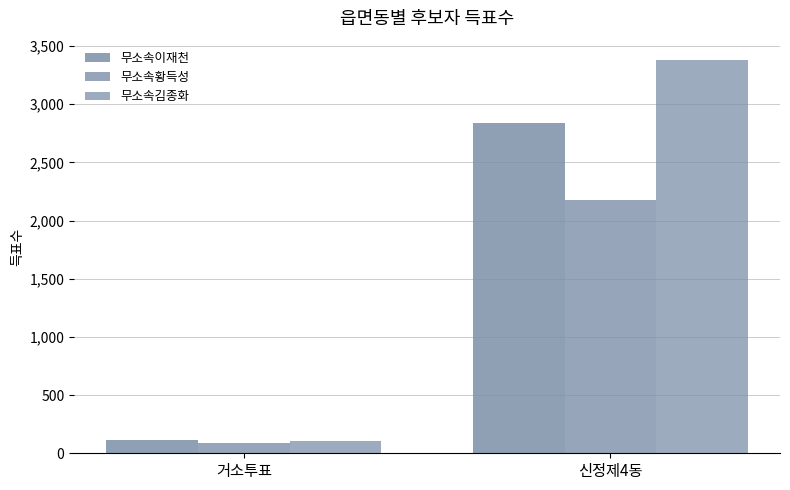

Count the number of categories in the chart.

2